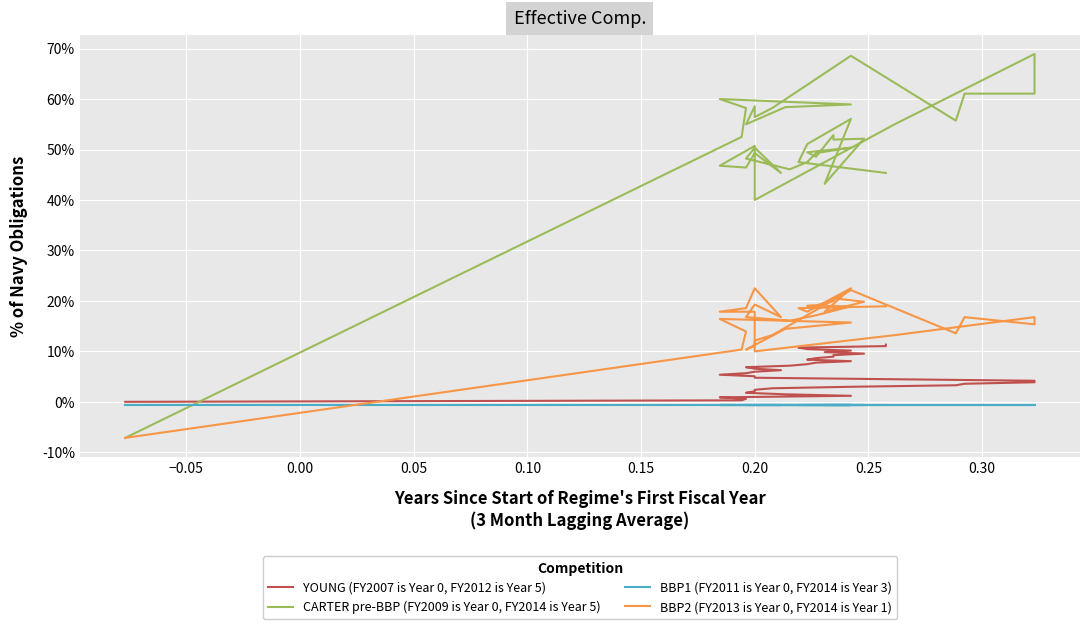

The value of BBP1 (FY2011 is Year 0, FY2014 is Year 3) at 0.05 is -0.0. True or false?

True